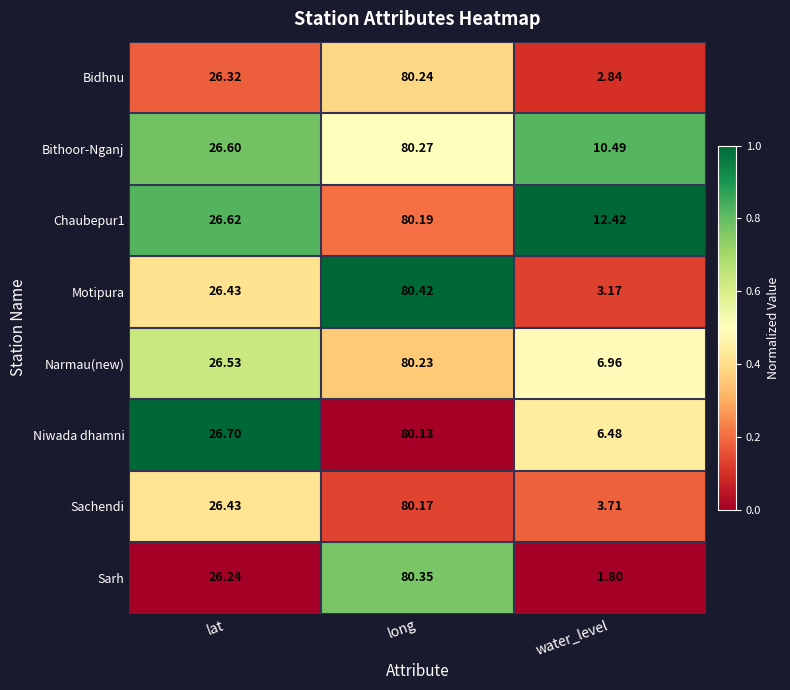

Which series has the largest range (max minus min)?

Sarh